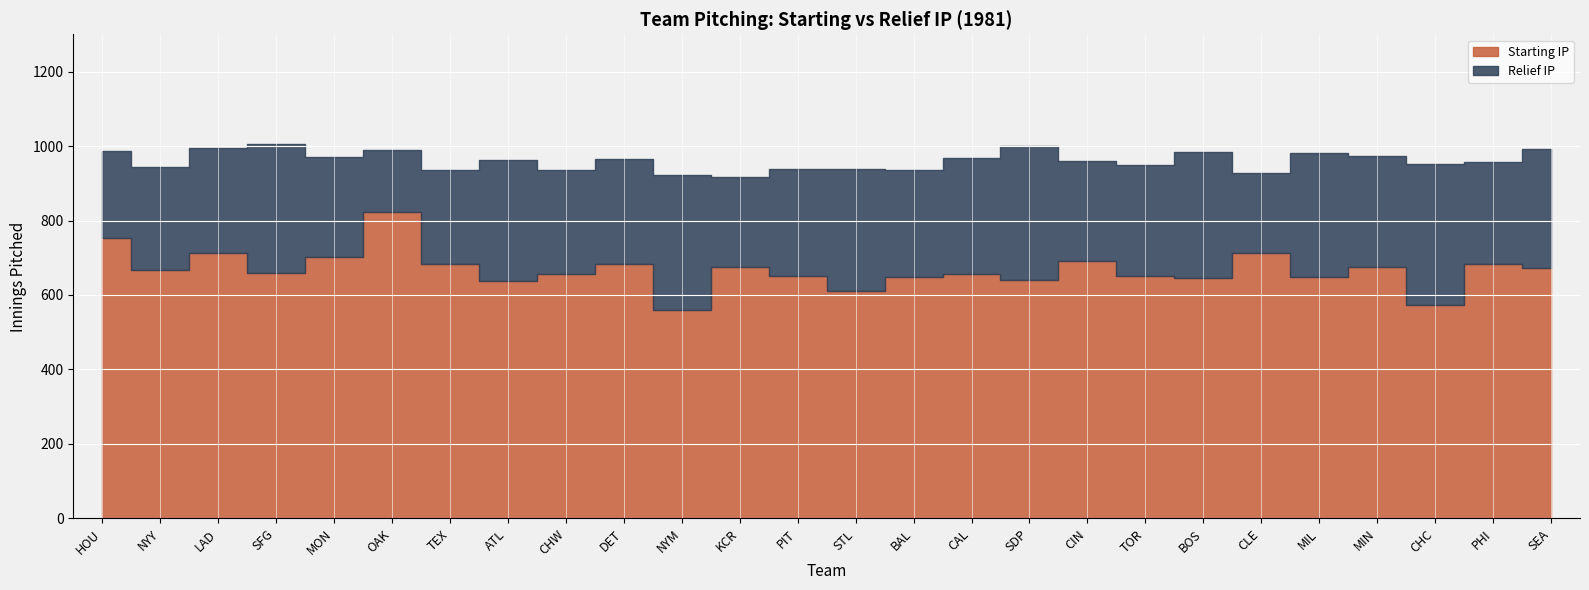

Where is the first local minimum for Relief IP?

OAK